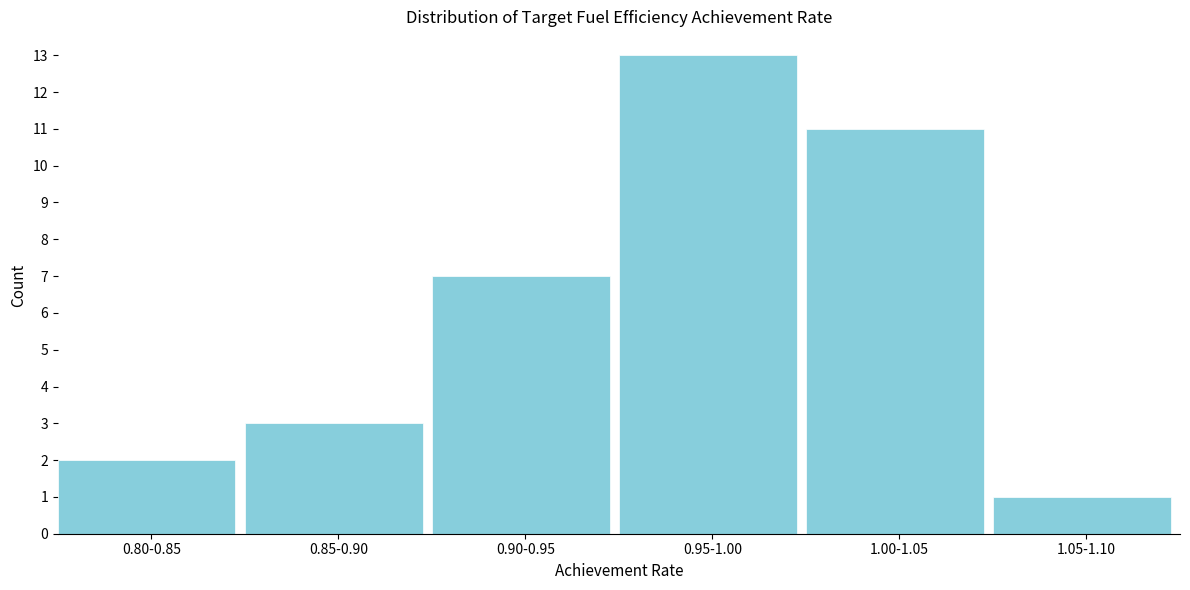

Reading left to right, extract all data points from this chart.

0.80-0.85=2	0.85-0.90=3	0.90-0.95=7	0.95-1.00=13	1.00-1.05=11	1.05-1.10=1